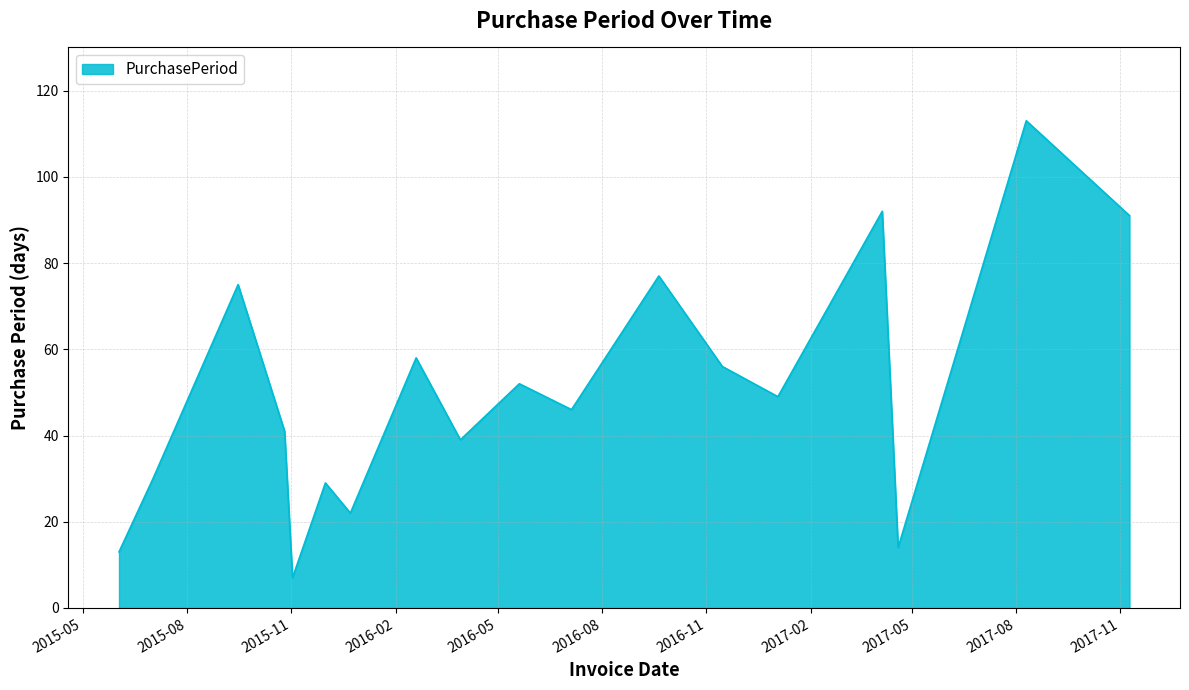

What is the minimum value shown in the chart?

7